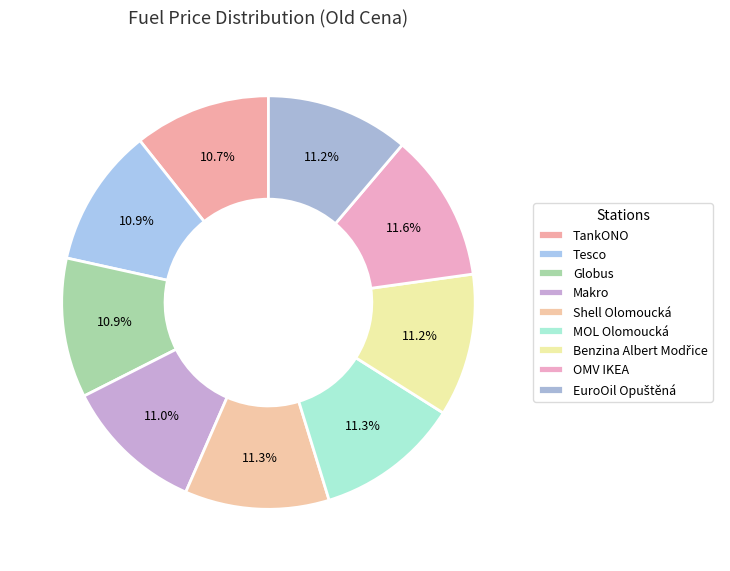

Count the number of slices in the pie.

9